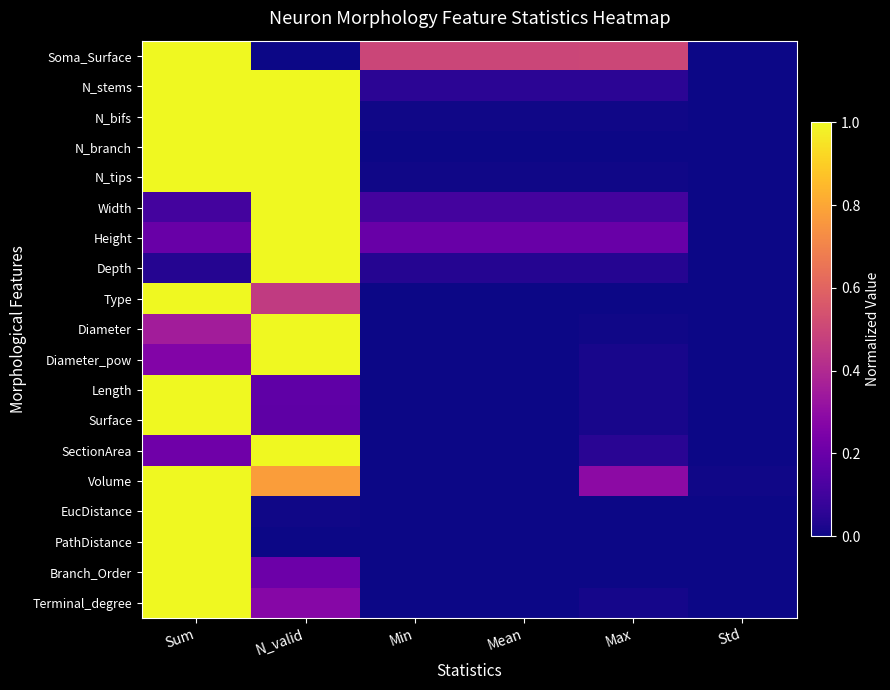

Reading left to right, list all the values displayed in this chart.

Soma_Surface: Sum=1.0	N_valid=0.0	Min=0.5	Mean=0.5	Max=0.5	Std=0.0
N_stems: Sum=1.0	N_valid=1.0	Min=0.1	Mean=0.1	Max=0.1	Std=0.0
N_bifs: Sum=1.0	N_valid=1.0	Min=0.0	Mean=0.0	Max=0.0	Std=0.0
N_branch: Sum=1.0	N_valid=1.0	Min=0.0	Mean=0.0	Max=0.0	Std=0.0
N_tips: Sum=1.0	N_valid=1.0	Min=0.0	Mean=0.0	Max=0.0	Std=0.0
Width: Sum=0.1	N_valid=1.0	Min=0.1	Mean=0.1	Max=0.1	Std=0.0
Height: Sum=0.2	N_valid=1.0	Min=0.2	Mean=0.2	Max=0.2	Std=0.0
Depth: Sum=0.0	N_valid=1.0	Min=0.0	Mean=0.0	Max=0.0	Std=0.0
Type: Sum=1.0	N_valid=0.5	Min=0.0	Mean=0.0	Max=0.0	Std=0.0
Diameter: Sum=0.4	N_valid=1.0	Min=0.0	Mean=0.0	Max=0.0	Std=0.0
Diameter_pow: Sum=0.3	N_valid=1.0	Min=0.0	Mean=0.0	Max=0.0	Std=0.0
Length: Sum=1.0	N_valid=0.2	Min=0.0	Mean=0.0	Max=0.0	Std=0.0
Surface: Sum=1.0	N_valid=0.2	Min=0.0	Mean=0.0	Max=0.0	Std=0.0
SectionArea: Sum=0.2	N_valid=1.0	Min=0.0	Mean=0.0	Max=0.0	Std=0.0
Volume: Sum=1.0	N_valid=0.8	Min=0.0	Mean=0.0	Max=0.3	Std=0.0
EucDistance: Sum=1.0	N_valid=0.0	Min=0.0	Mean=0.0	Max=0.0	Std=0.0
PathDistance: Sum=1.0	N_valid=0.0	Min=0.0	Mean=0.0	Max=0.0	Std=0.0
Branch_Order: Sum=1.0	N_valid=0.2	Min=0.0	Mean=0.0	Max=0.0	Std=0.0
Terminal_degree: Sum=1.0	N_valid=0.3	Min=0.0	Mean=0.0	Max=0.0	Std=0.0